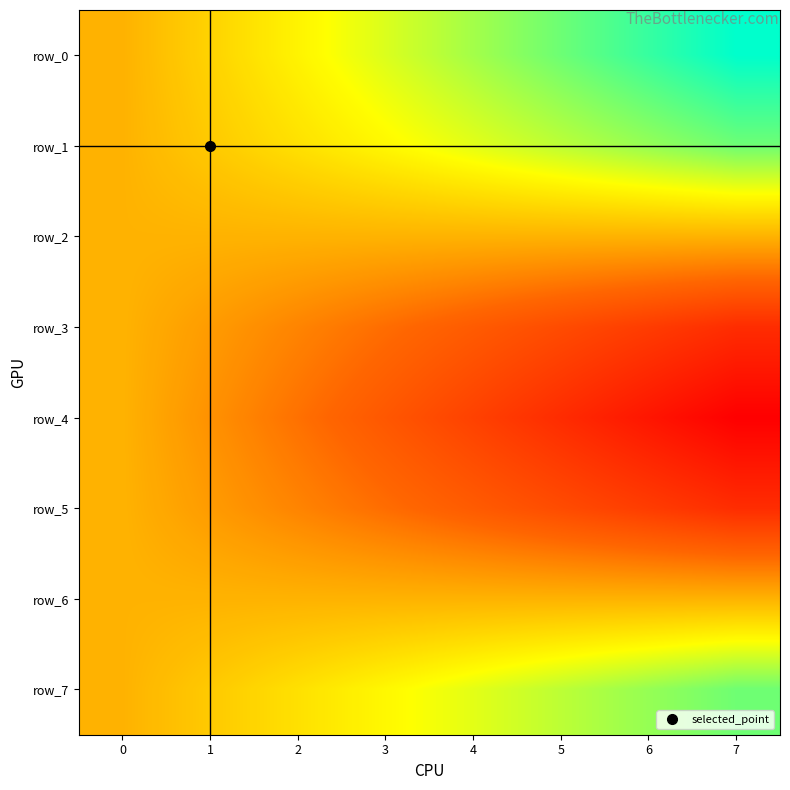

At how many categories does at least one series exceed 561?

5